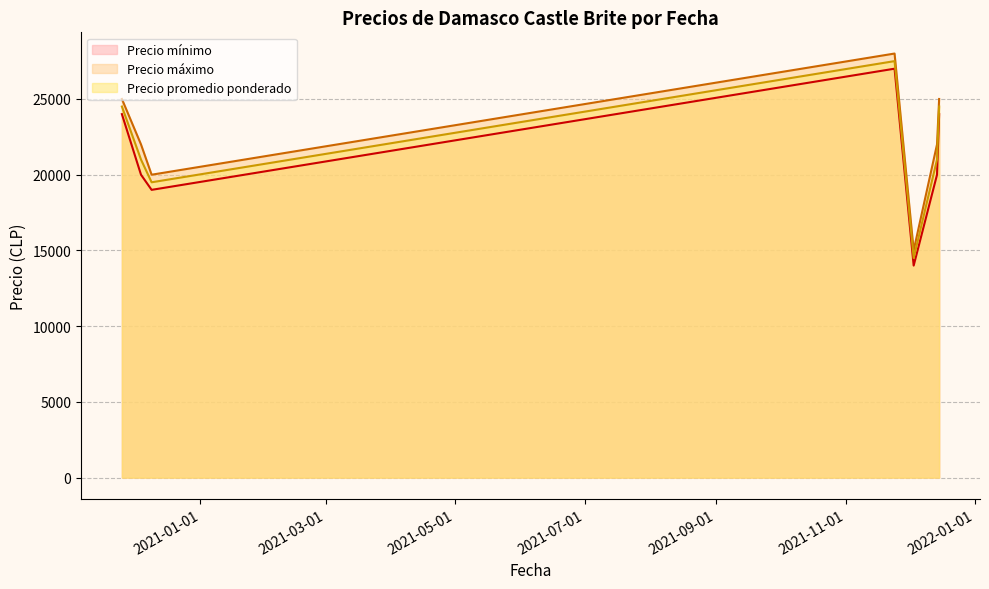

The Precio máximo series shows 20000 at 2020-12-09. True or false?

True